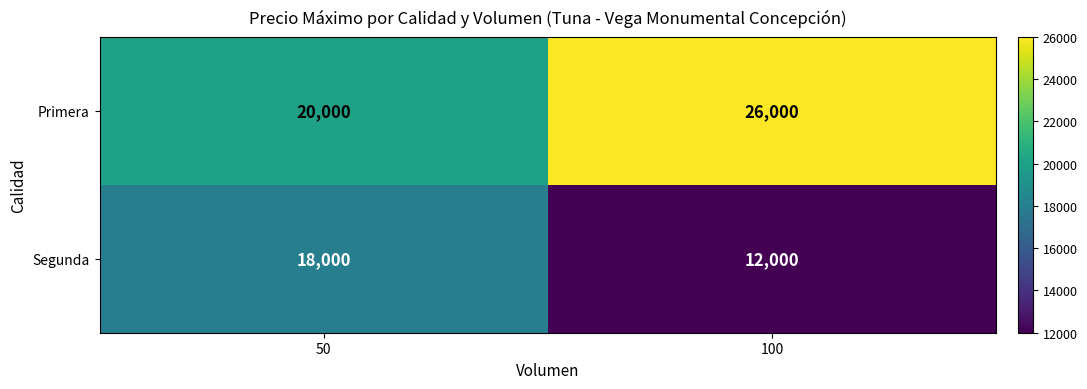

The value of Primera at 50 is 20000. True or false?

True